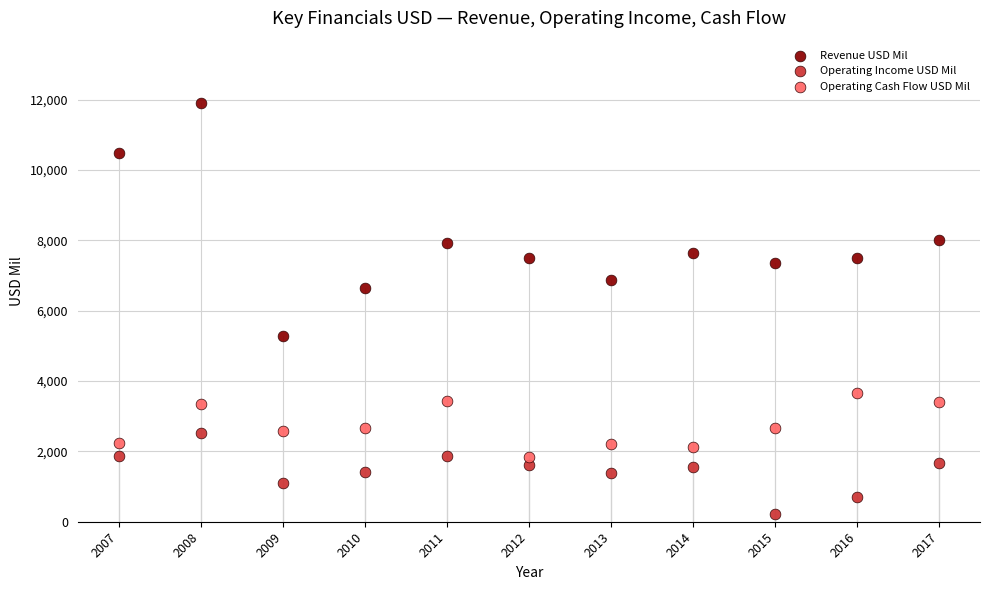

Across all data points, what is the range of X values (max minus min)?

10